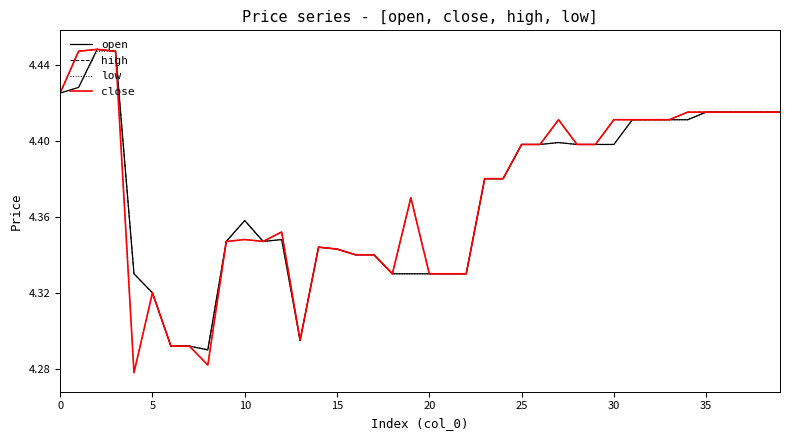

Reading left to right, extract all data points from this chart.

open: 4.4	4.4	4.4	4.4	4.3	4.3	4.3	4.3	4.3	4.3	4.4	4.3	4.3	4.3	4.3	4.3	4.3	4.3	4.3	4.3	4.3	4.3	4.3	4.4	4.4	4.4	4.4	4.4	4.4	4.4	4.4	4.4	4.4	4.4	4.4	4.4	4.4	4.4	4.4	4.4
high: 4.4	4.4	4.4	4.4	4.3	4.3	4.3	4.3	4.3	4.3	4.4	4.3	4.4	4.3	4.3	4.3	4.3	4.3	4.3	4.4	4.3	4.3	4.3	4.4	4.4	4.4	4.4	4.4	4.4	4.4	4.4	4.4	4.4	4.4	4.4	4.4	4.4	4.4	4.4	4.4
low: 4.4	4.4	4.4	4.4	4.3	4.3	4.3	4.3	4.3	4.3	4.3	4.3	4.3	4.3	4.3	4.3	4.3	4.3	4.3	4.3	4.3	4.3	4.3	4.4	4.4	4.4	4.4	4.4	4.4	4.4	4.4	4.4	4.4	4.4	4.4	4.4	4.4	4.4	4.4	4.4
close: 4.4	4.4	4.4	4.4	4.3	4.3	4.3	4.3	4.3	4.3	4.3	4.3	4.4	4.3	4.3	4.3	4.3	4.3	4.3	4.4	4.3	4.3	4.3	4.4	4.4	4.4	4.4	4.4	4.4	4.4	4.4	4.4	4.4	4.4	4.4	4.4	4.4	4.4	4.4	4.4